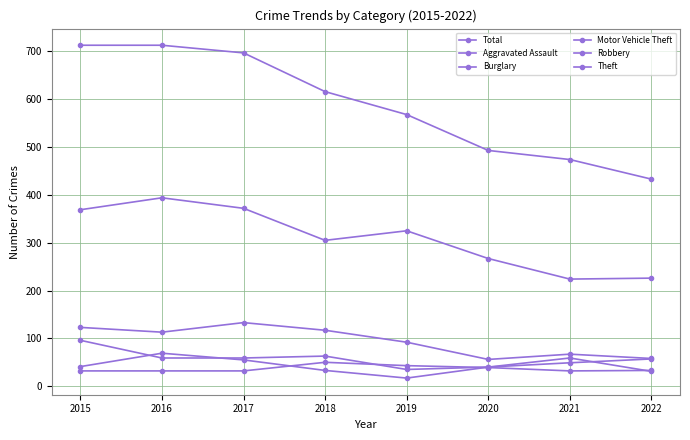

How many series are shown in this chart?

6